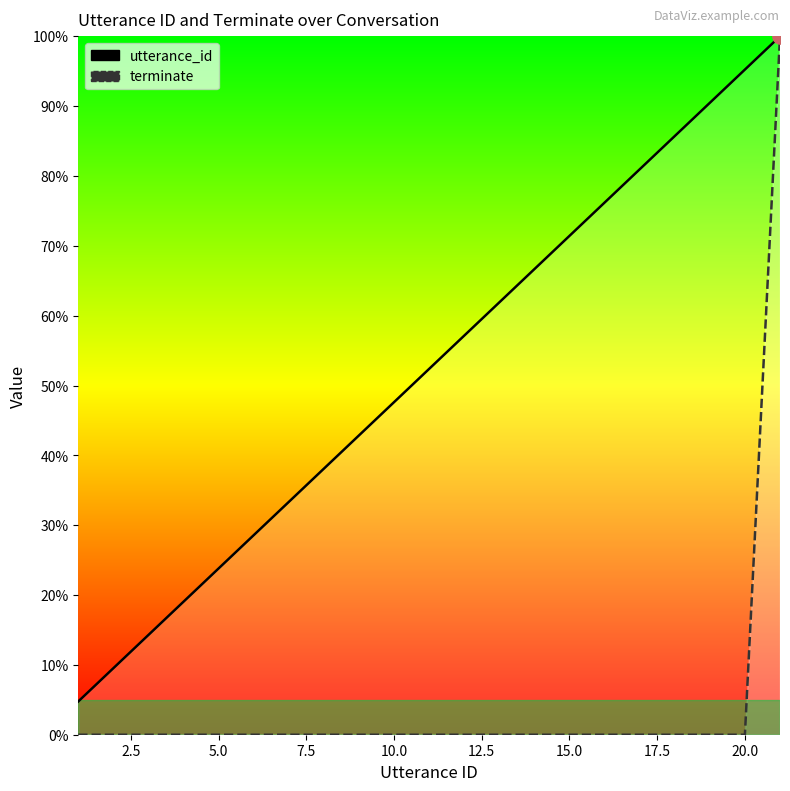

Is the value of utterance_id at 15 greater than the value of terminate at 7.5?

Yes